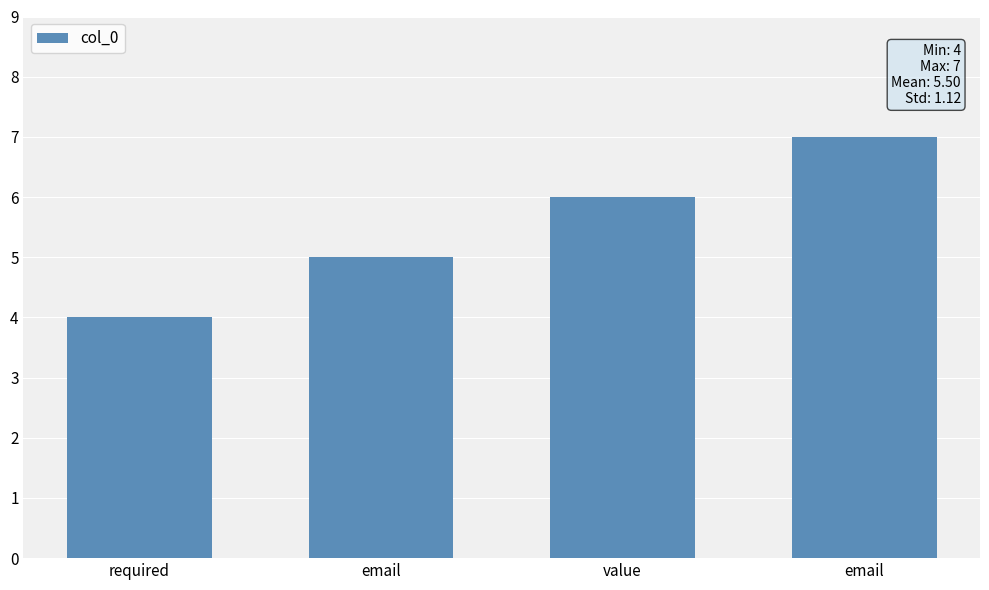

How many data points are less than 6?

2